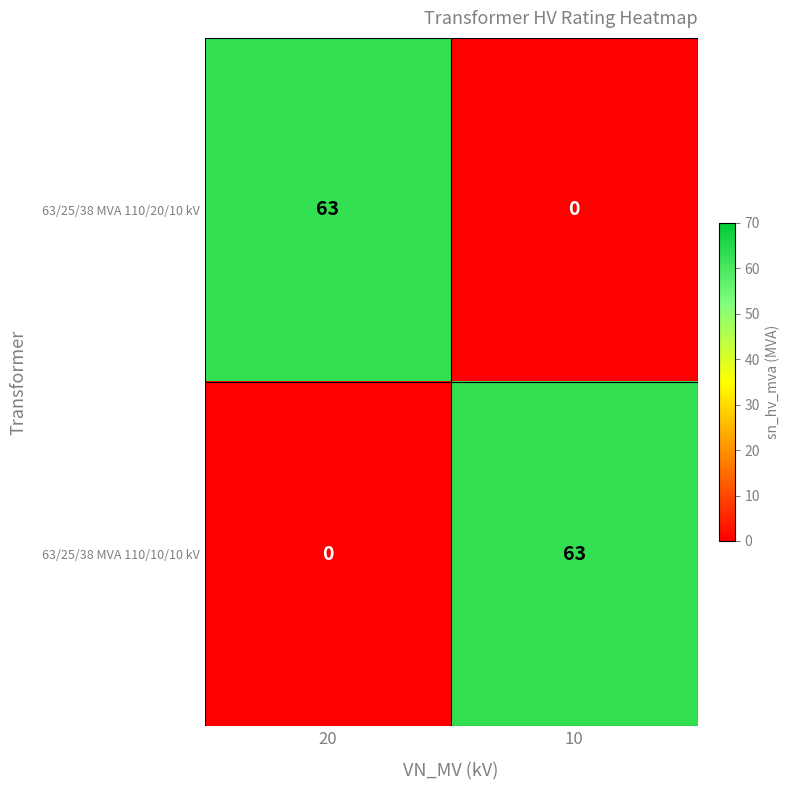

Reading left to right, transcribe all the data shown in this chart.

63/25/38 MVA 110/20/10 kV: 63	0
63/25/38 MVA 110/10/10 kV: 0	63